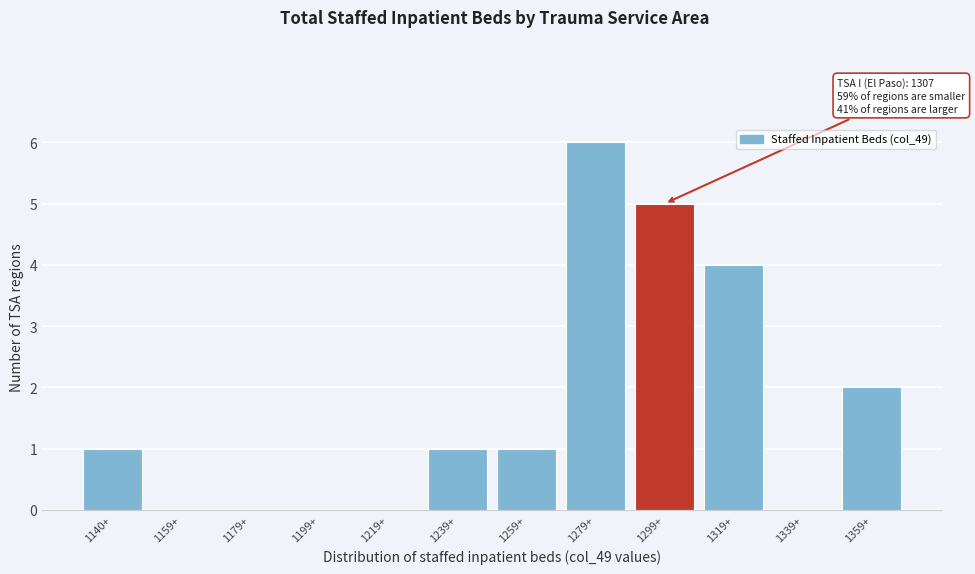

Reading left to right, what are all the values shown in this chart?

1140+=1	1159+=0	1179+=0	1199+=0	1219+=0	1239+=1	1259+=1	1279+=6	1299+=5	1319+=4	1339+=0	1359+=2